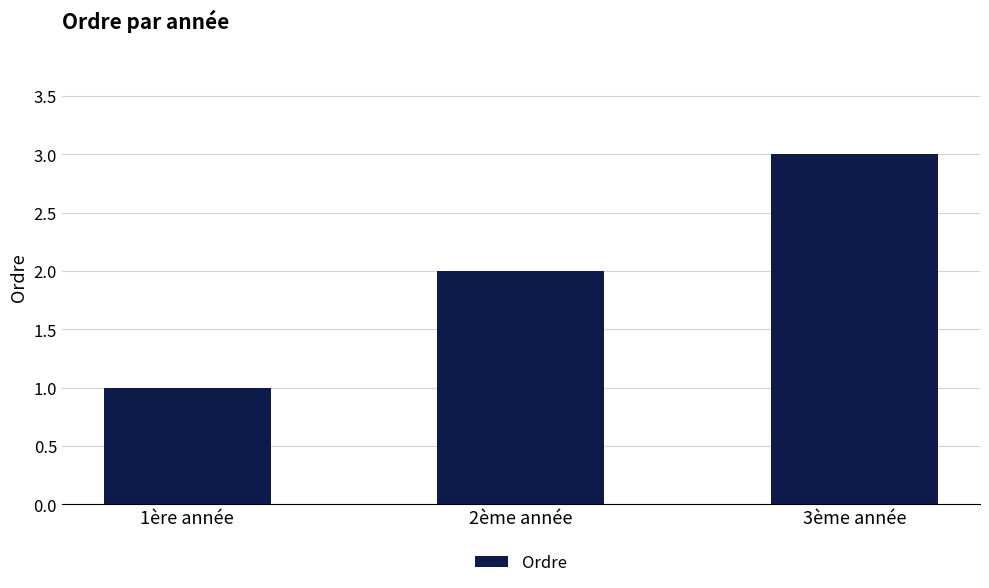

How many values are below 2?

1